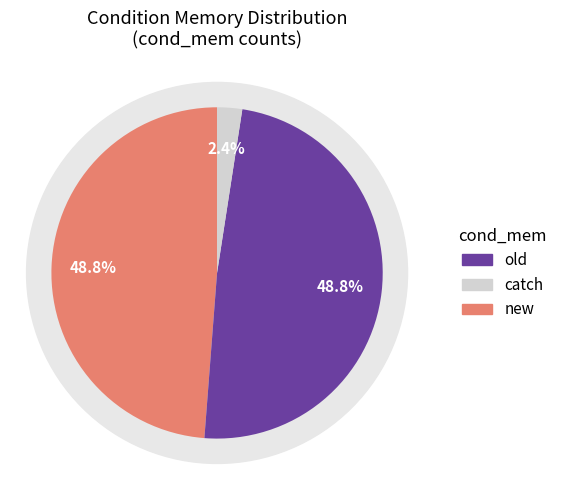

To the nearest percent, what portion does new represent?

49%